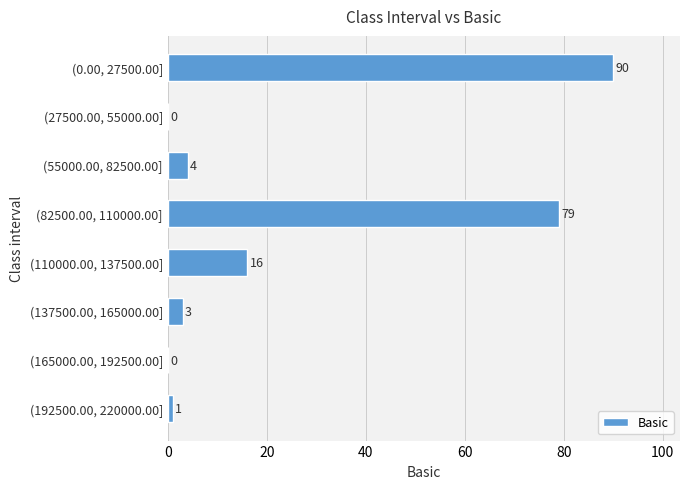

How many values are above zero?

6